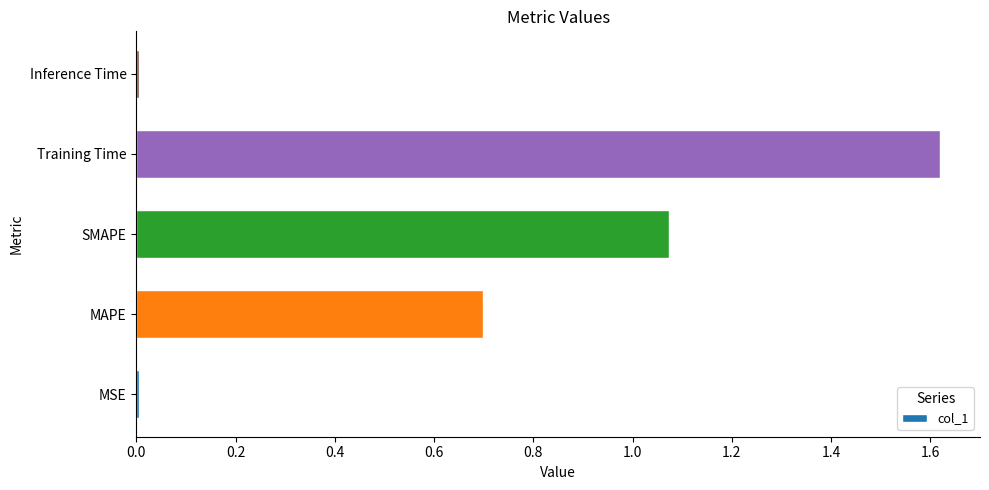

Does the chart contain stacked bars?

No